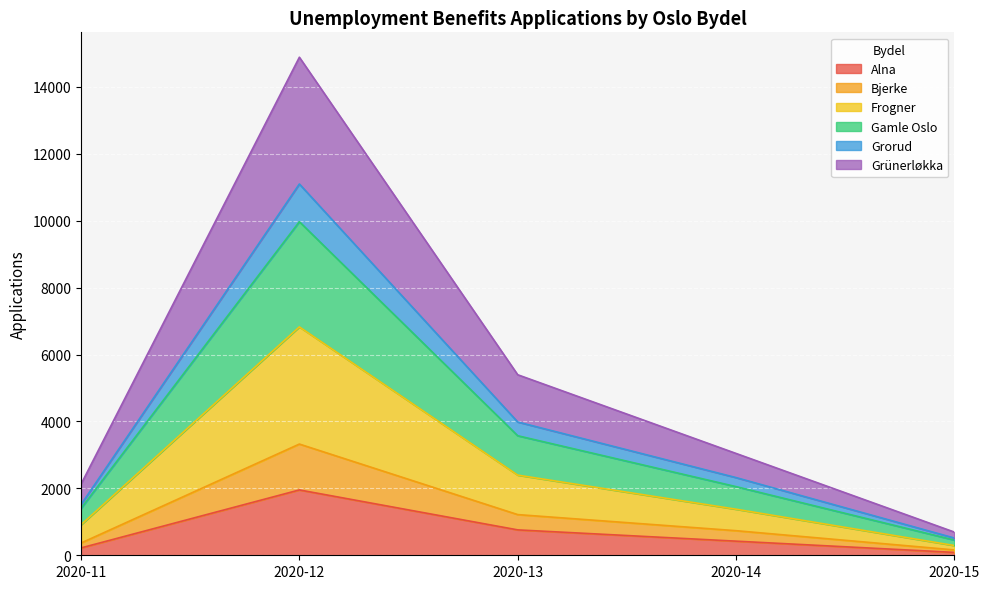

What is the maximum value for Alna?

1953